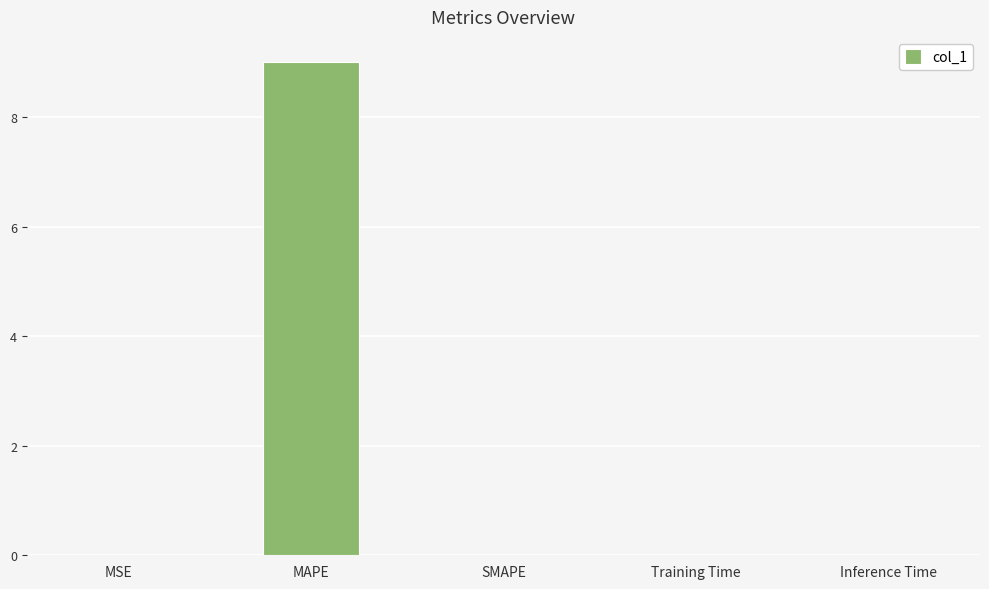

What is the change in value from MAPE to Training Time?

-9.0